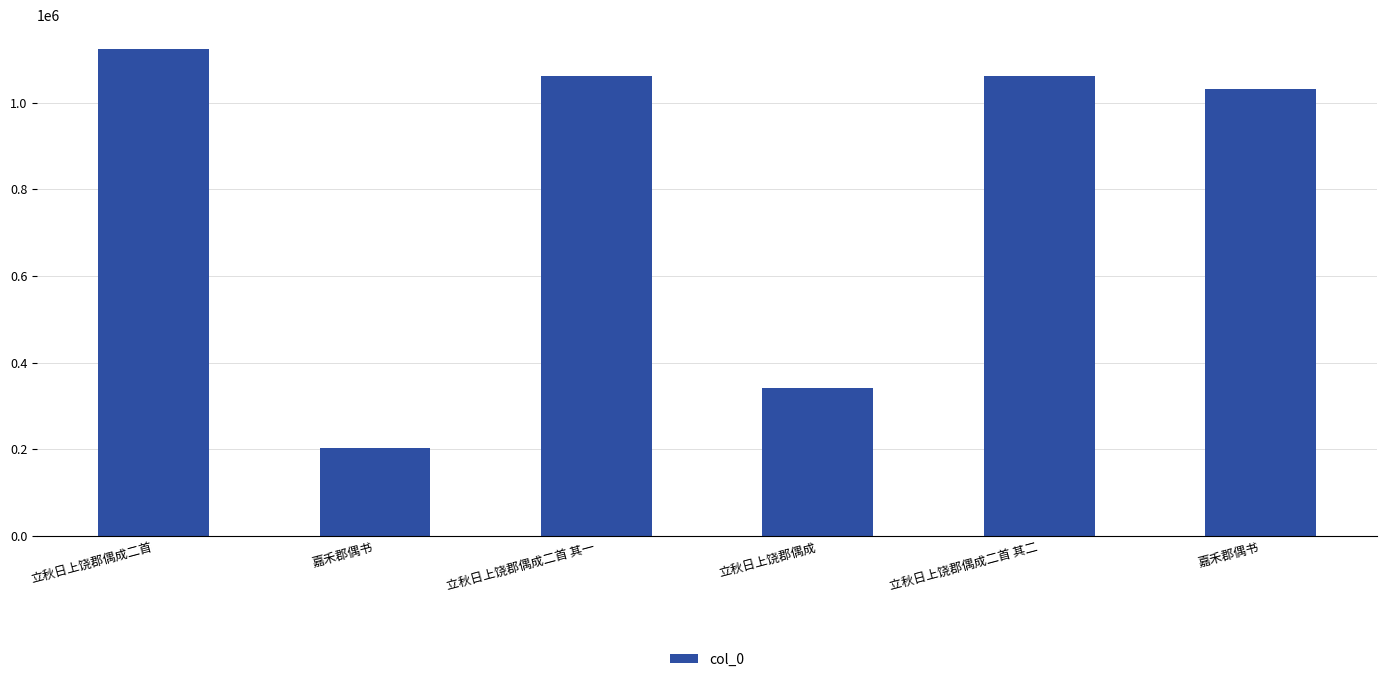

Rank the categories by value from lowest to highest.

嘉禾郡偶书, 立秋日上饶郡偶成, 嘉禾郡偶书, 立秋日上饶郡偶成二首 其一, 立秋日上饶郡偶成二首 其二, 立秋日上饶郡偶成二首